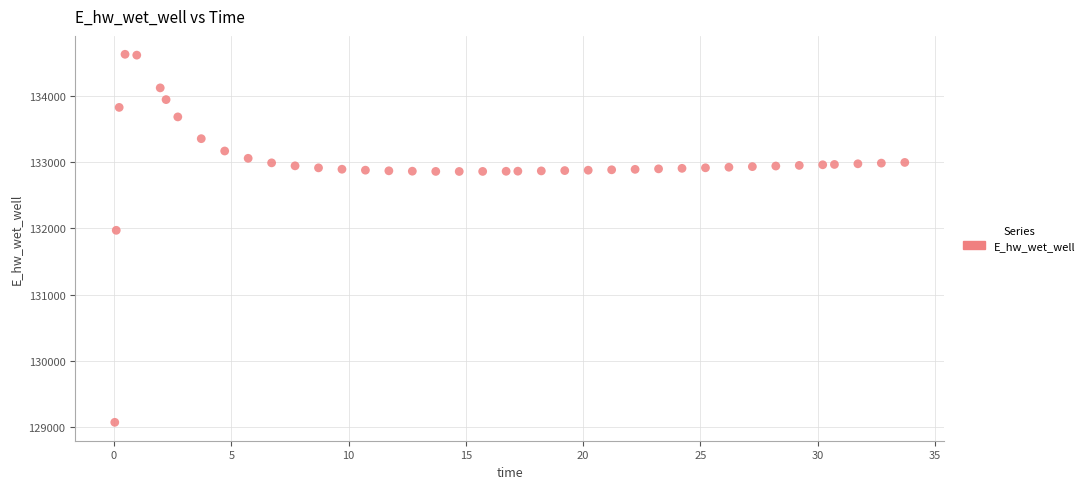

What Y value in the scatter plot is closest to 131849?

131970.0